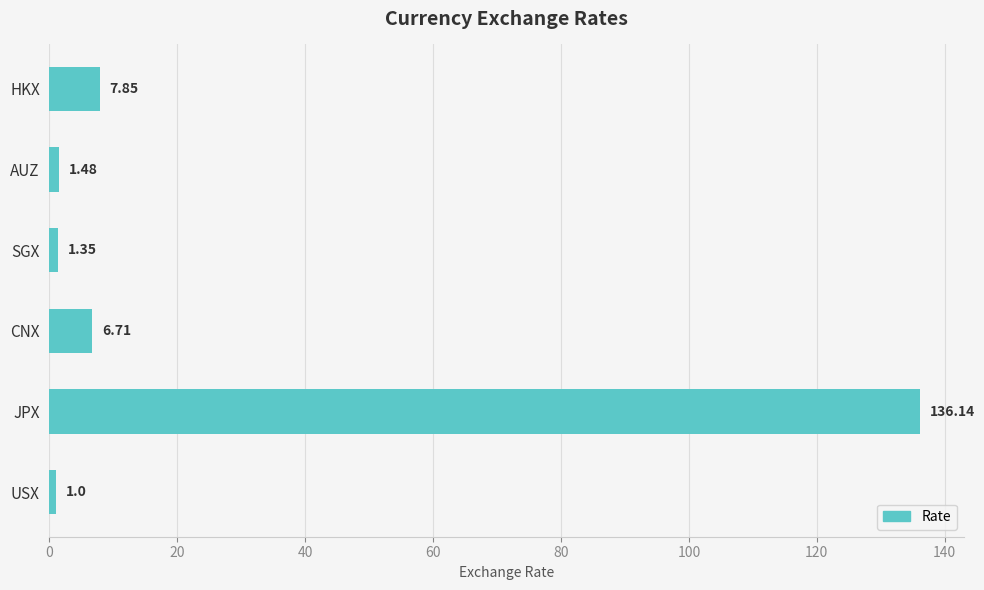

Rank the categories by value from highest to lowest.

JPX, HKX, CNX, AUZ, SGX, USX